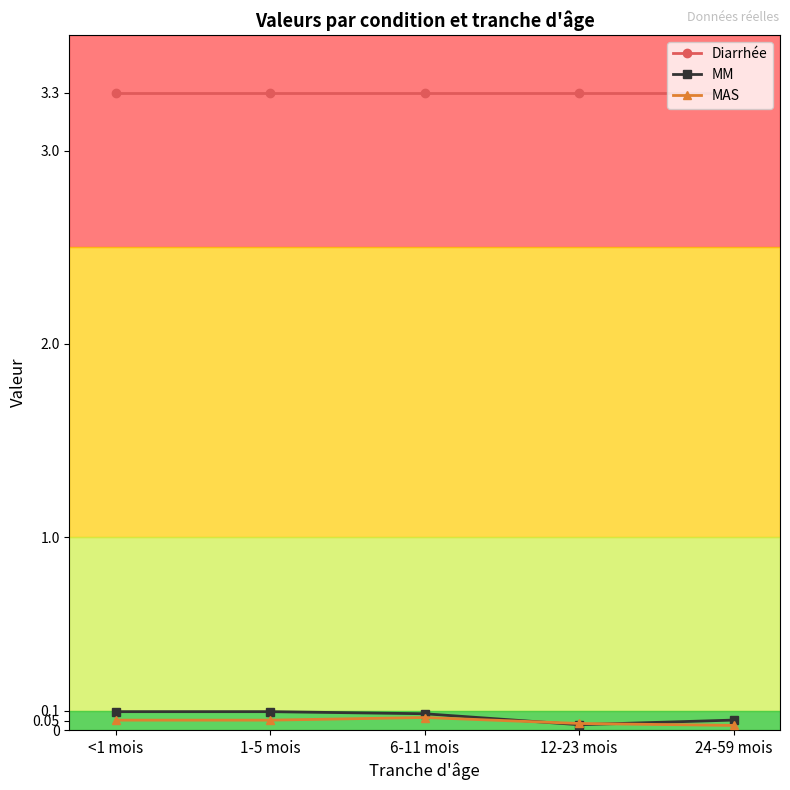

How many MAS values are between 0 and 1?

5